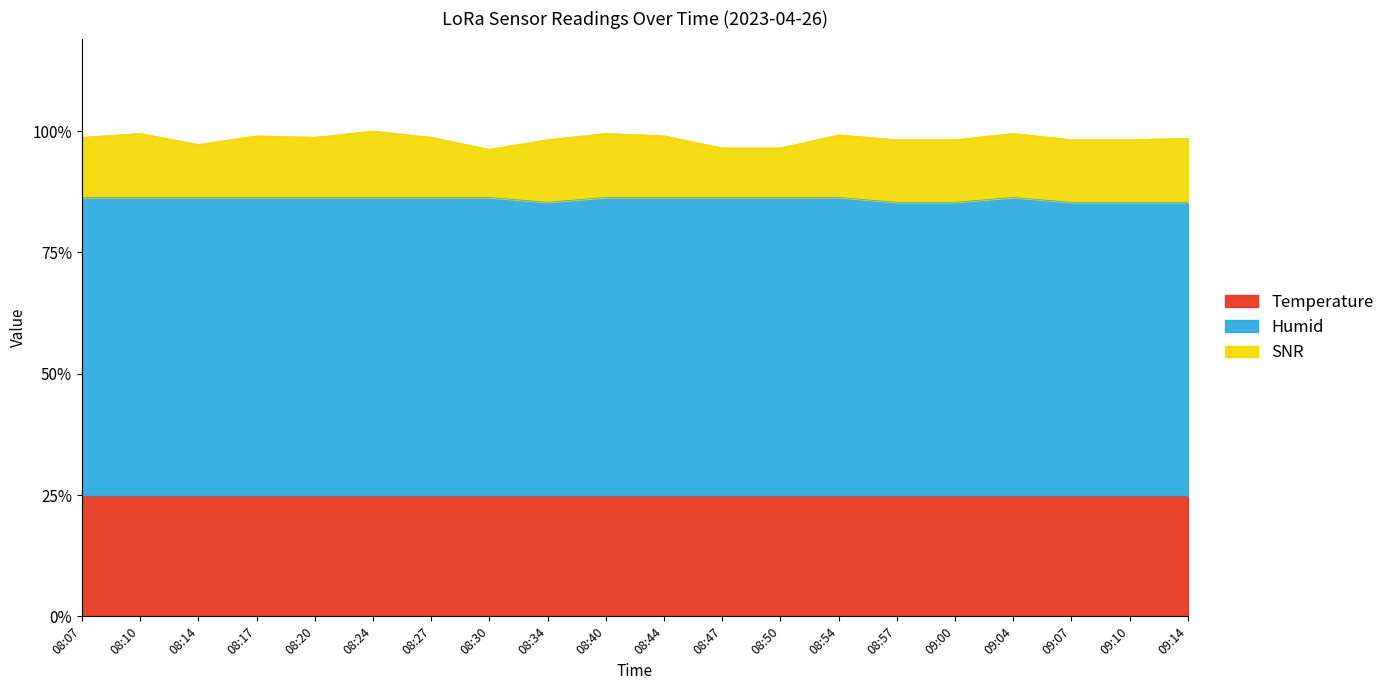

True or false: Temperature and SNR intersect in this chart.

False